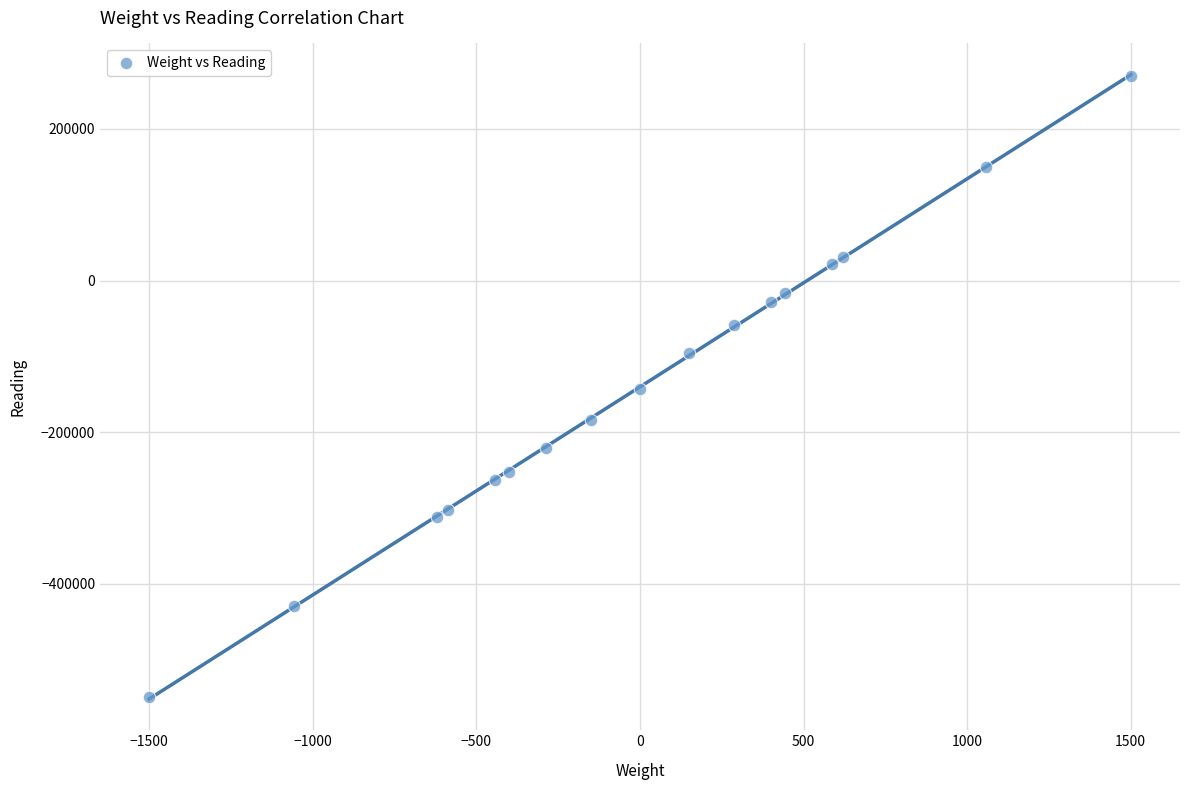

What is the range of Y values (max minus min)?

818510